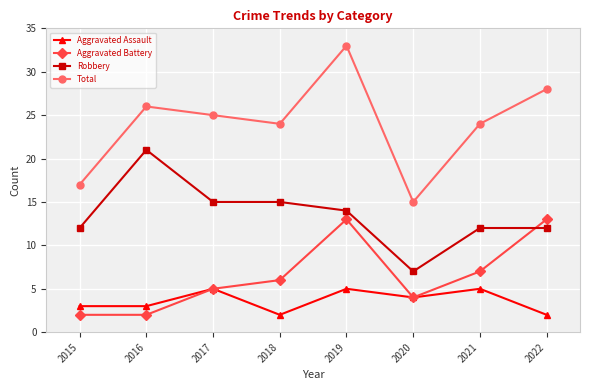

Reading left to right, list all the values displayed in this chart.

Aggravated Assault: 3	3	5	2	5	4	5	2
Aggravated Battery: 2	2	5	6	13	4	7	13
Robbery: 12	21	15	15	14	7	12	12
Total: 17	26	25	24	33	15	24	28